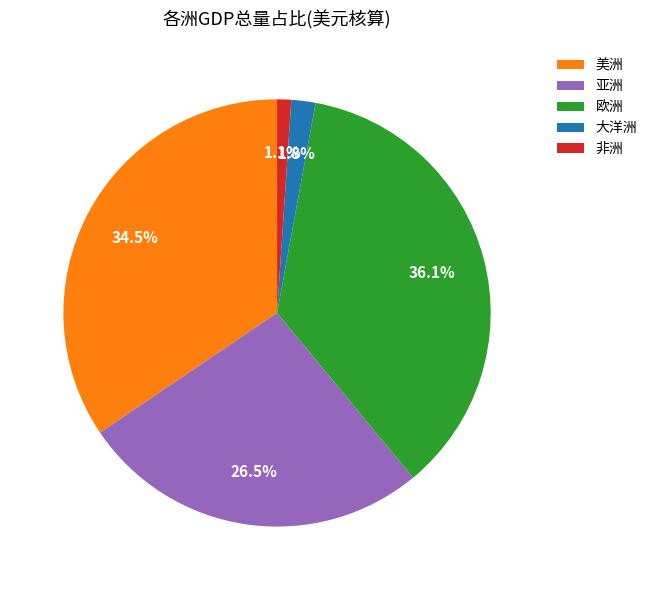

What percentage do 非洲 and 亚洲 together represent?

27.6%